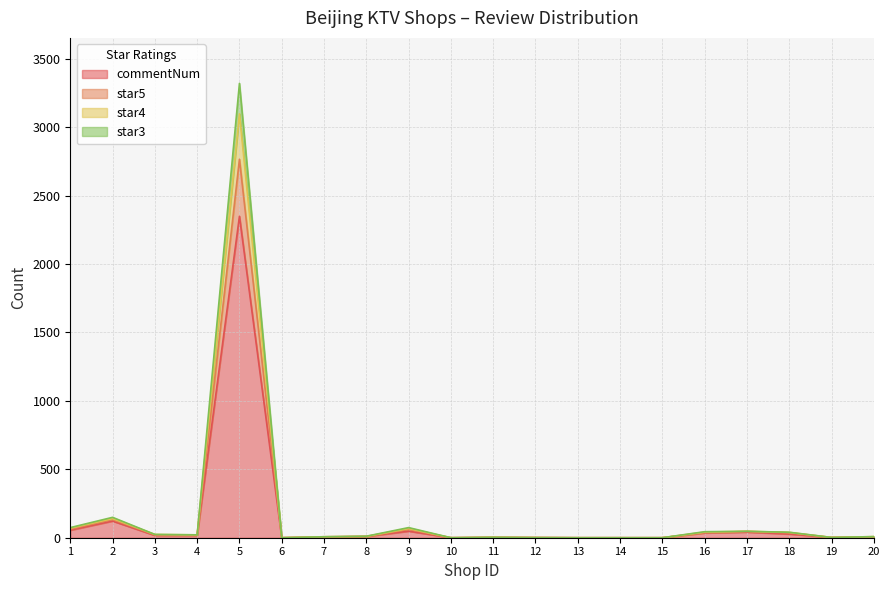

At how many categories does at least one series exceed 2643?

1